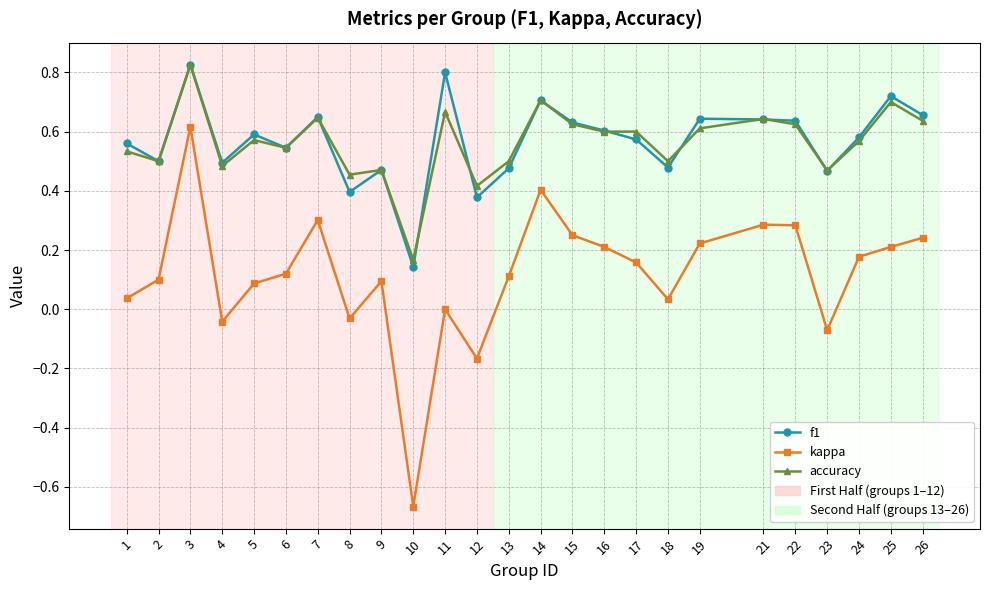

At which label does accuracy reach its minimum?

10